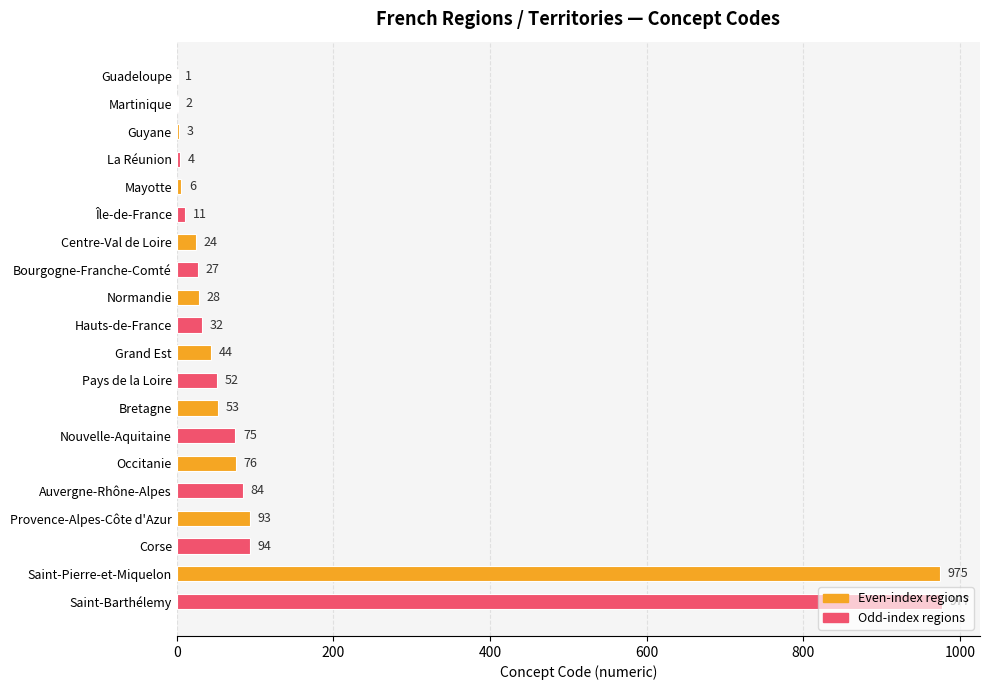

What is the maximum value shown in the chart?

977